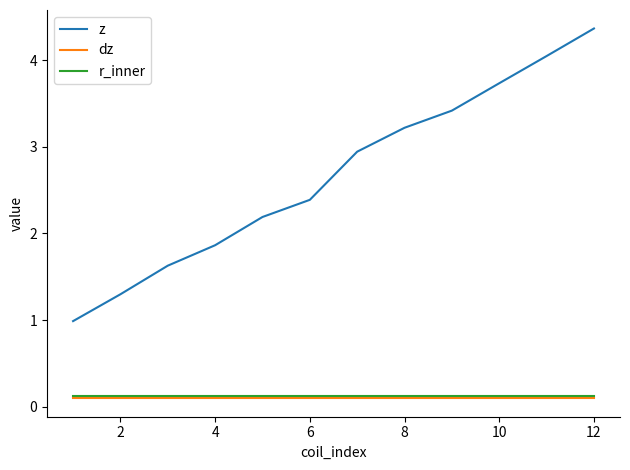

Which series has the largest range (max minus min)?

z